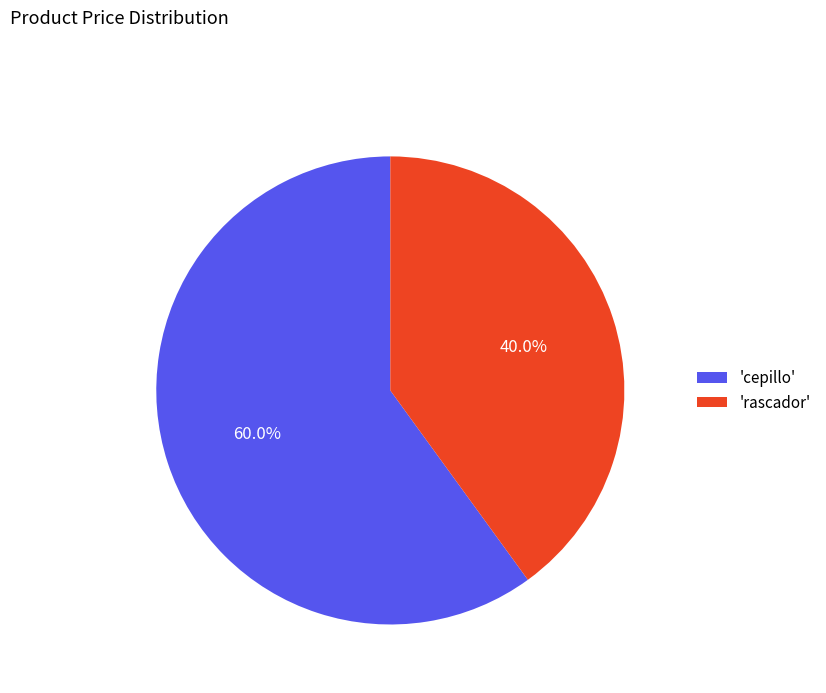

Combined, do 'cepillo' and 'rascador' account for over 50%?

Yes